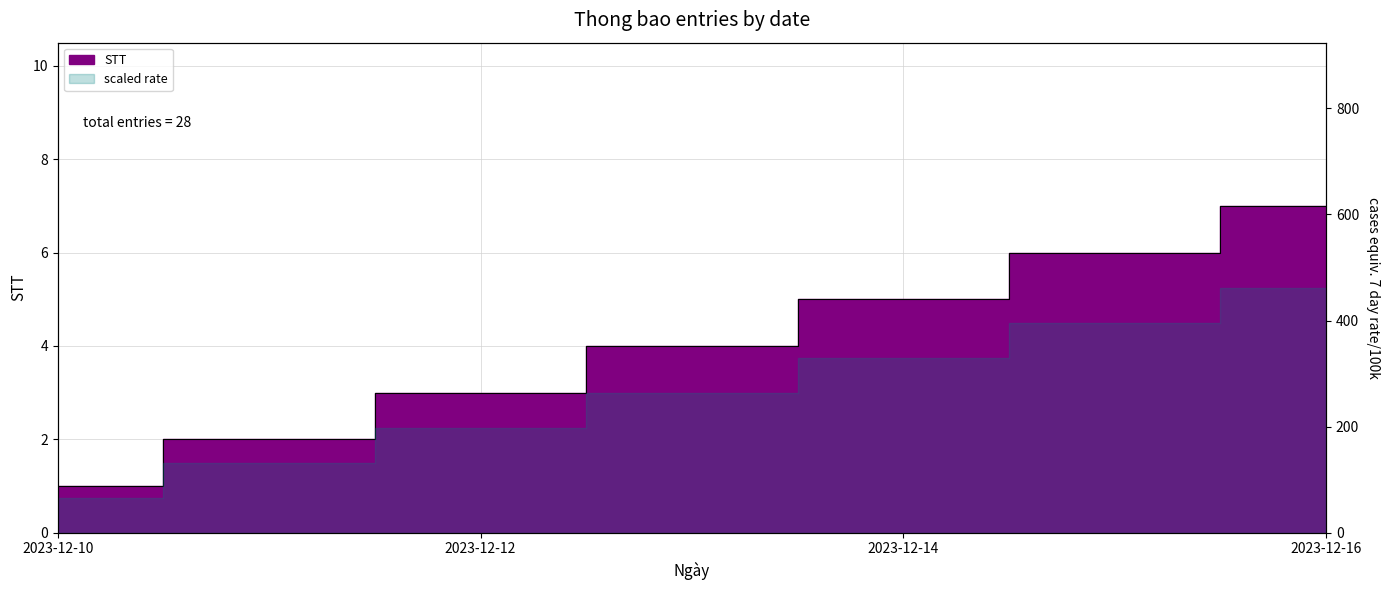

How many values are between 2 and 6?

5